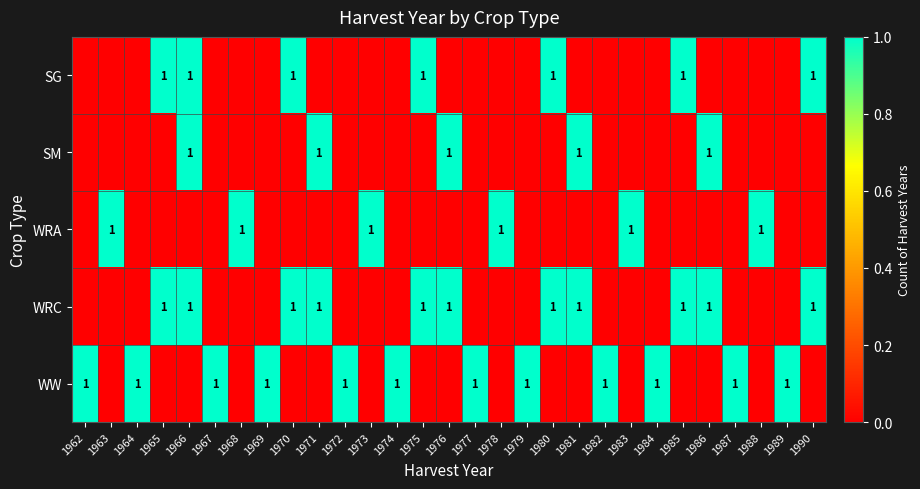

Count the number of categories in the chart.

29